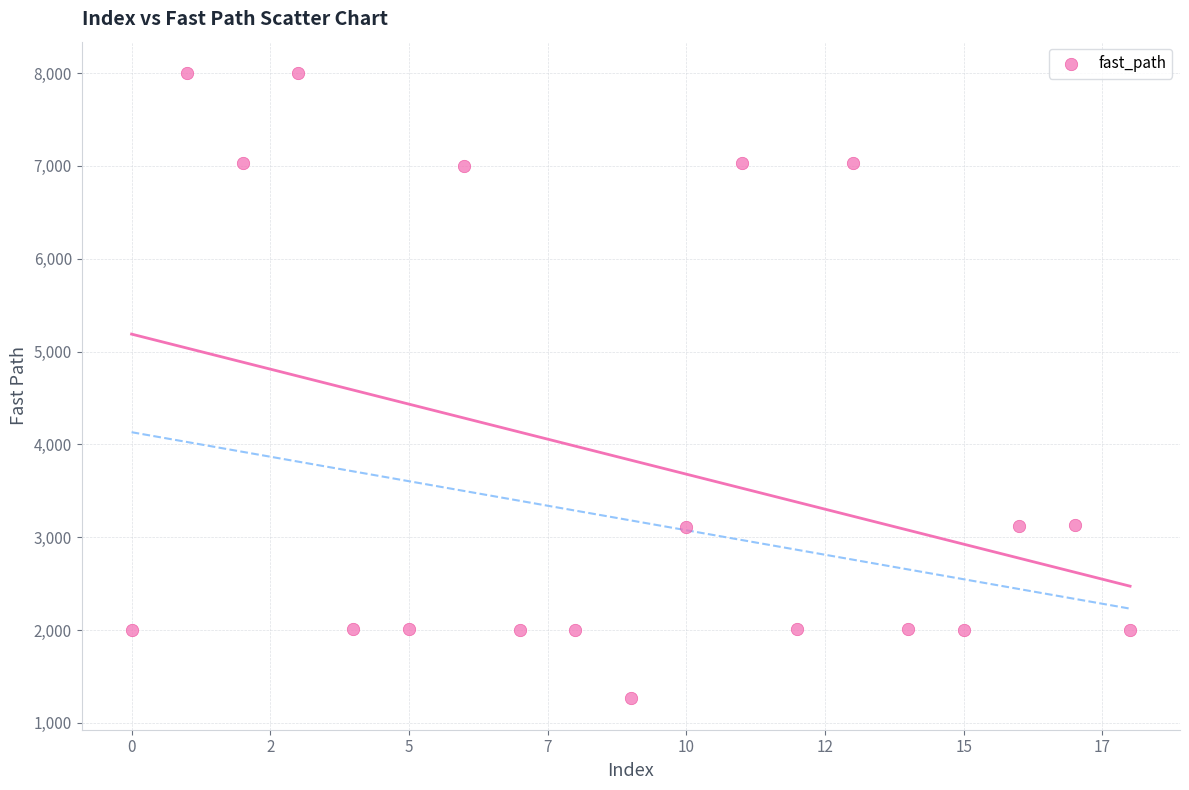

What is the range of Y values (max minus min)?

6738